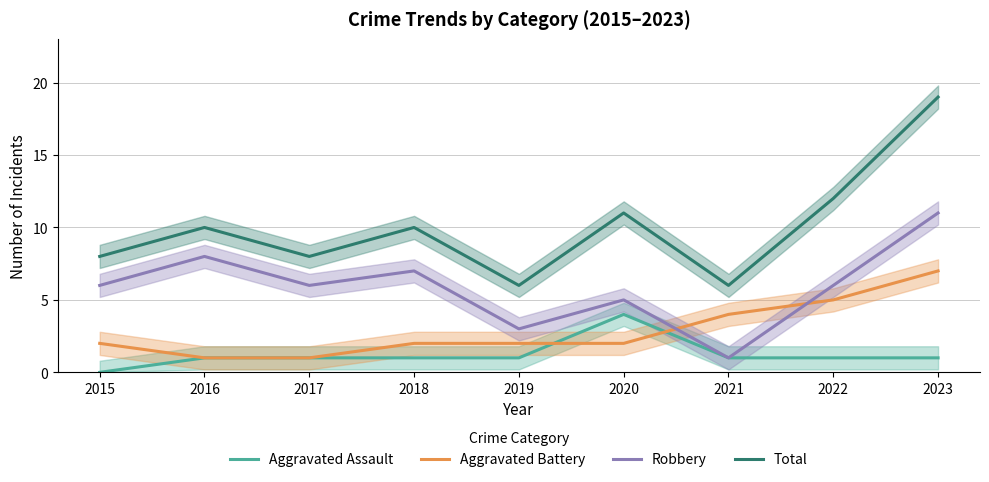

What is the spread (max minus min) of values at 2020?

9